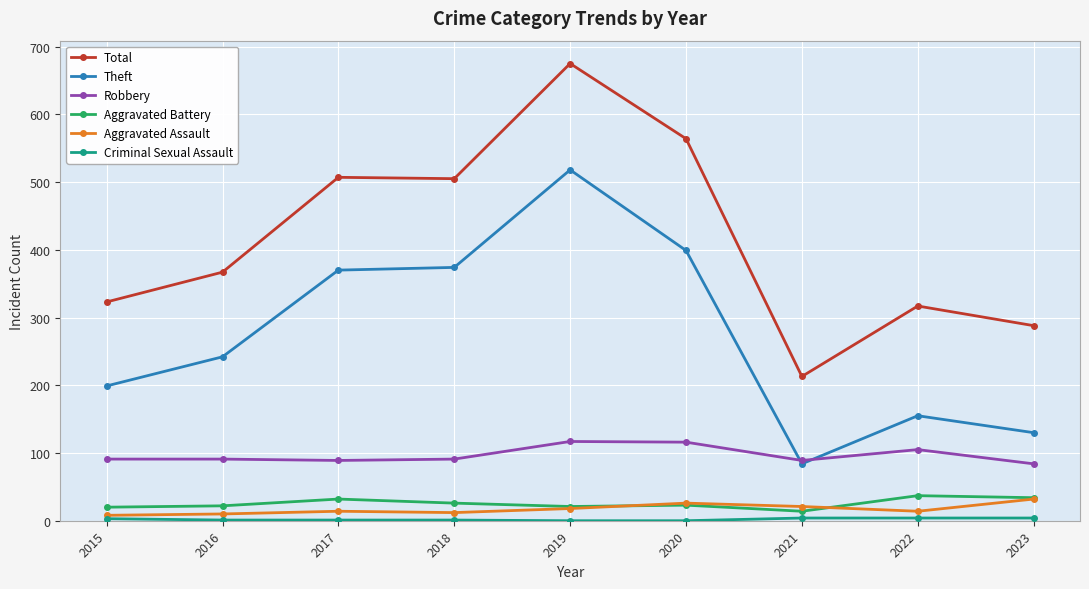

What value does the Total series have at 2022, to the nearest 5?

315